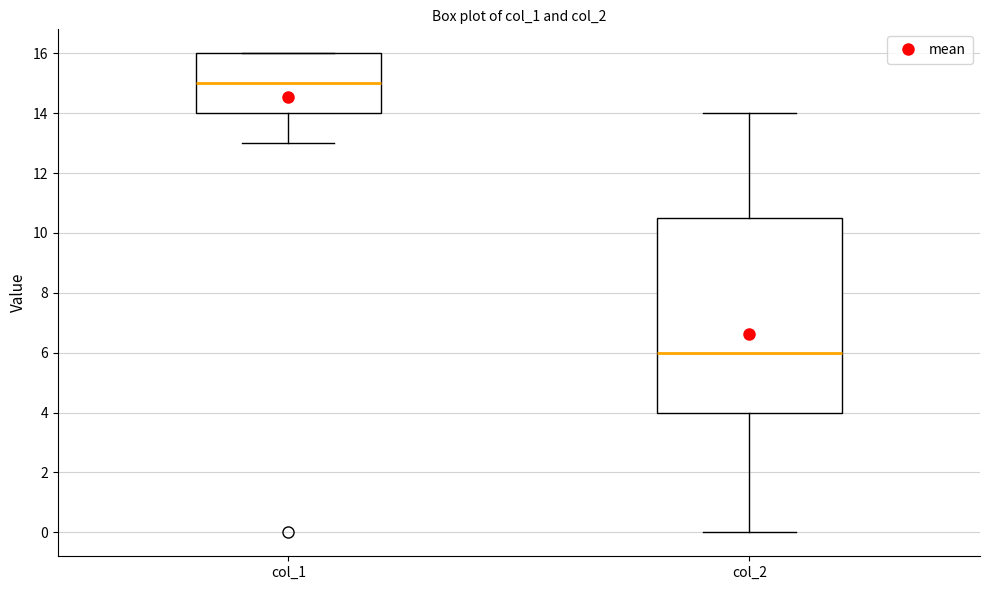

Which box has the lowest median line?

col_2